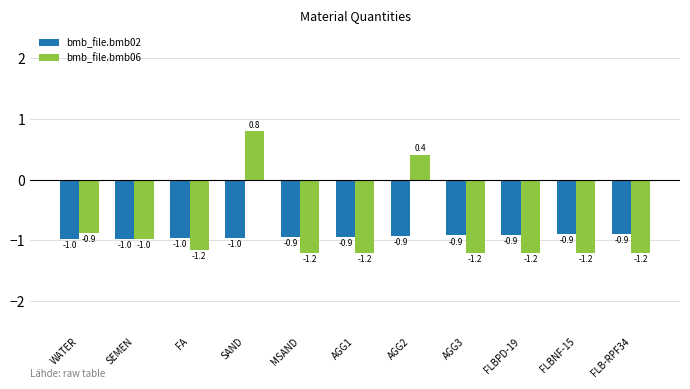

What are all the series names shown in the legend?

bmb_file.bmb02, bmb_file.bmb06